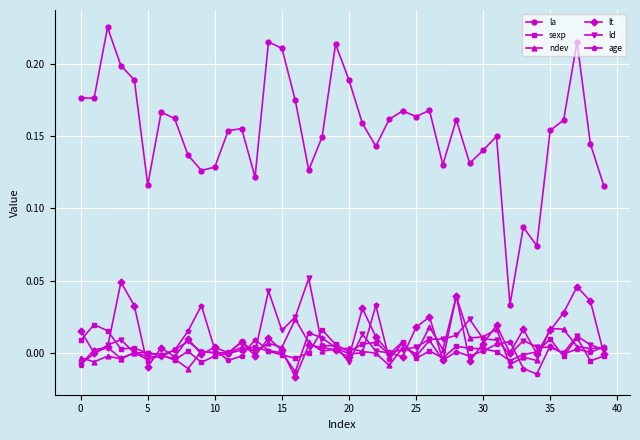

How many distinct data groups are displayed?

6